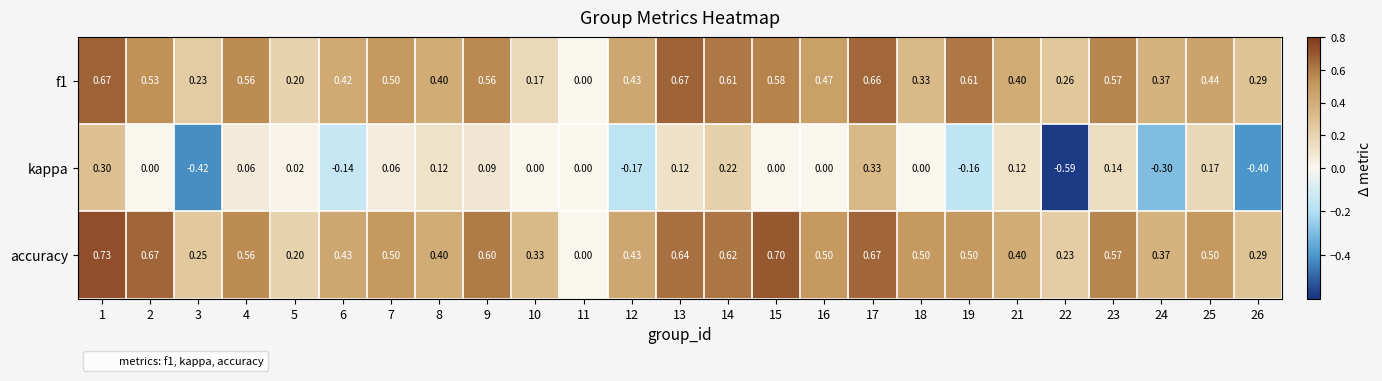

What is the difference between the highest and lowest values at 17?

0.3